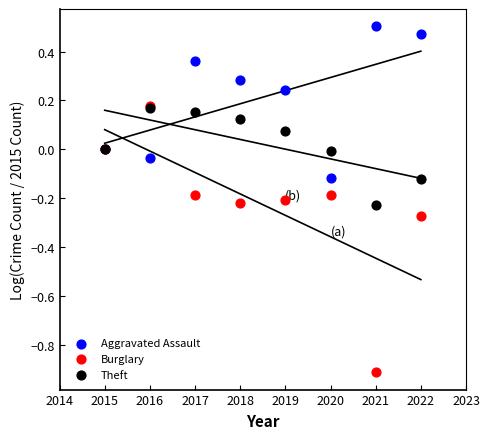

Which series has the largest Y range (max minus min)?

Burglary